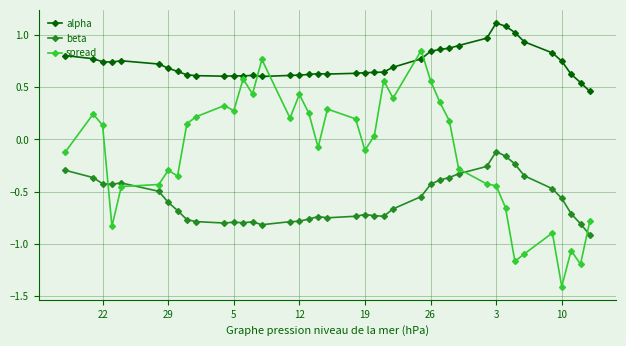

True or false: alpha has more than 1 interior local peaks.

True